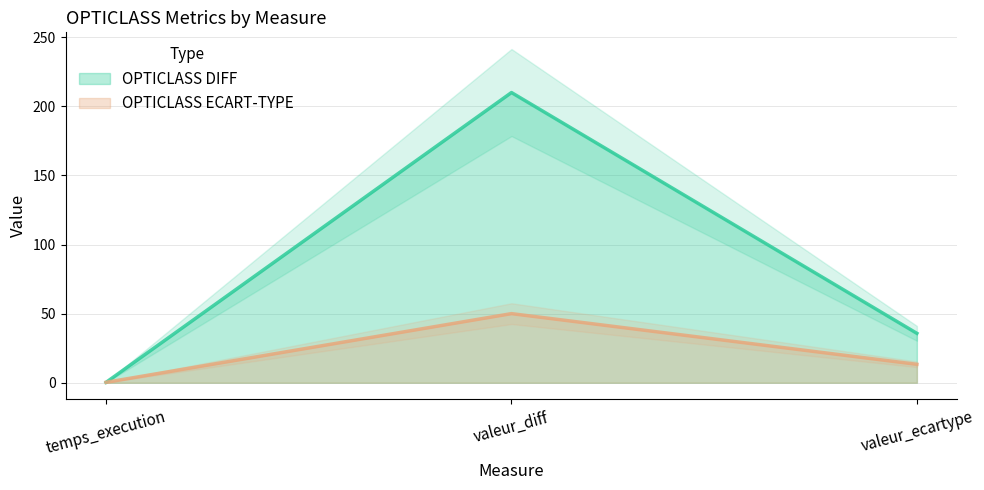

What are all the series names shown in the legend?

OPTICLASS DIFF, OPTICLASS ECART-TYPE